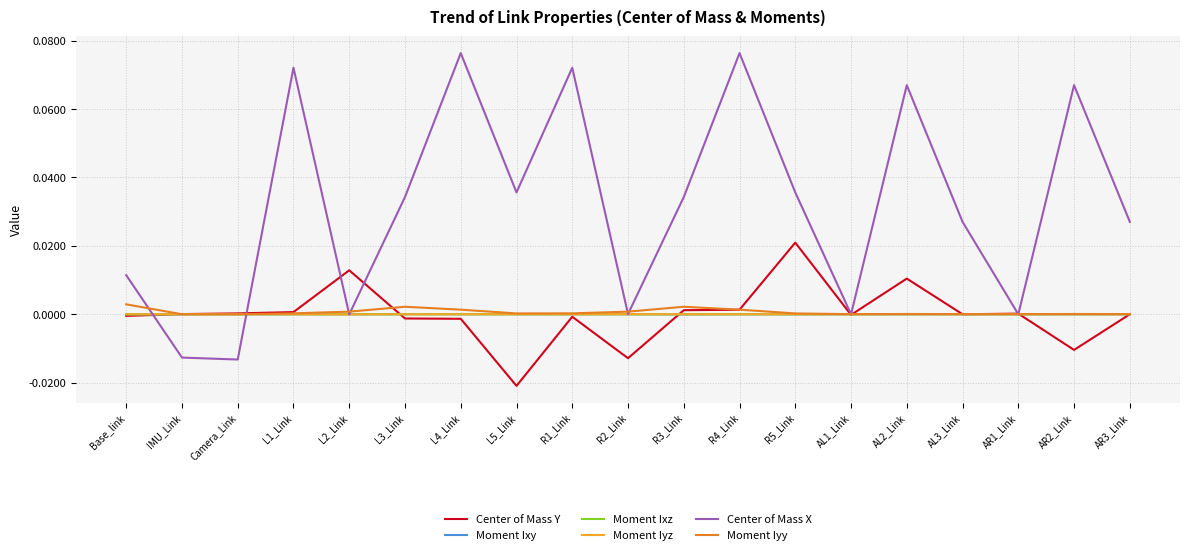

Is the value of Moment Ixz at R1_Link greater than the value of Center of Mass X at AR2_Link?

No